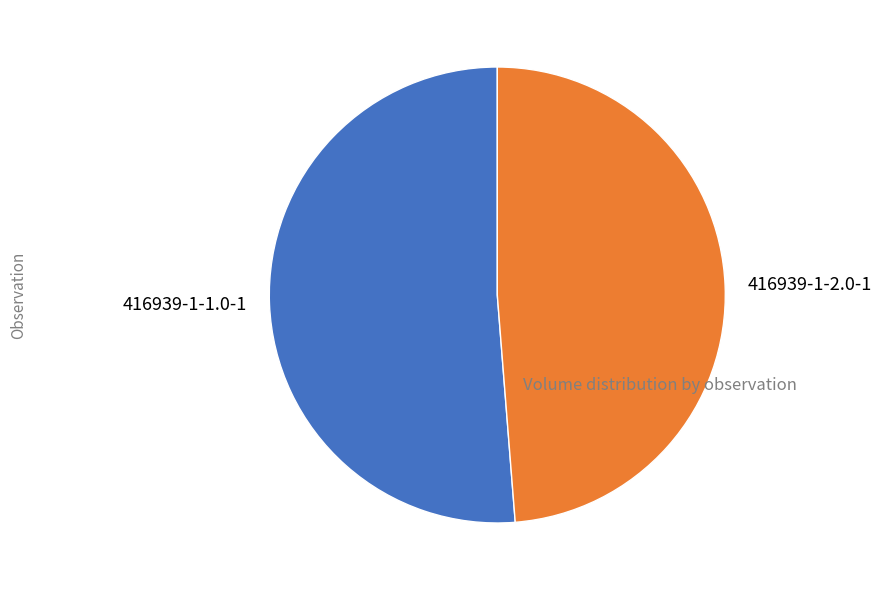

Do 416939-1-2.0-1 and 416939-1-1.0-1 together represent more than half of the pie?

Yes